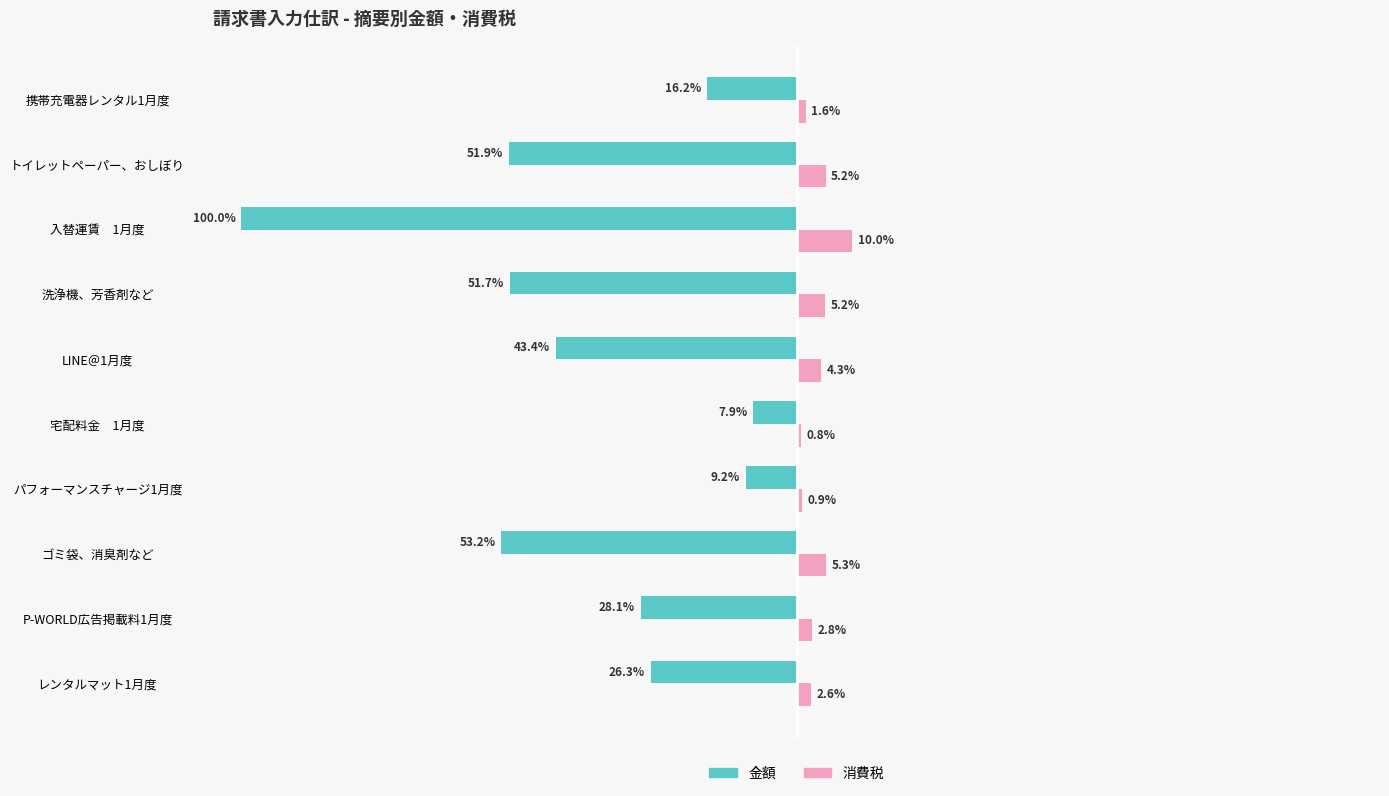

What are all the series names shown in the legend?

金額, 消費税